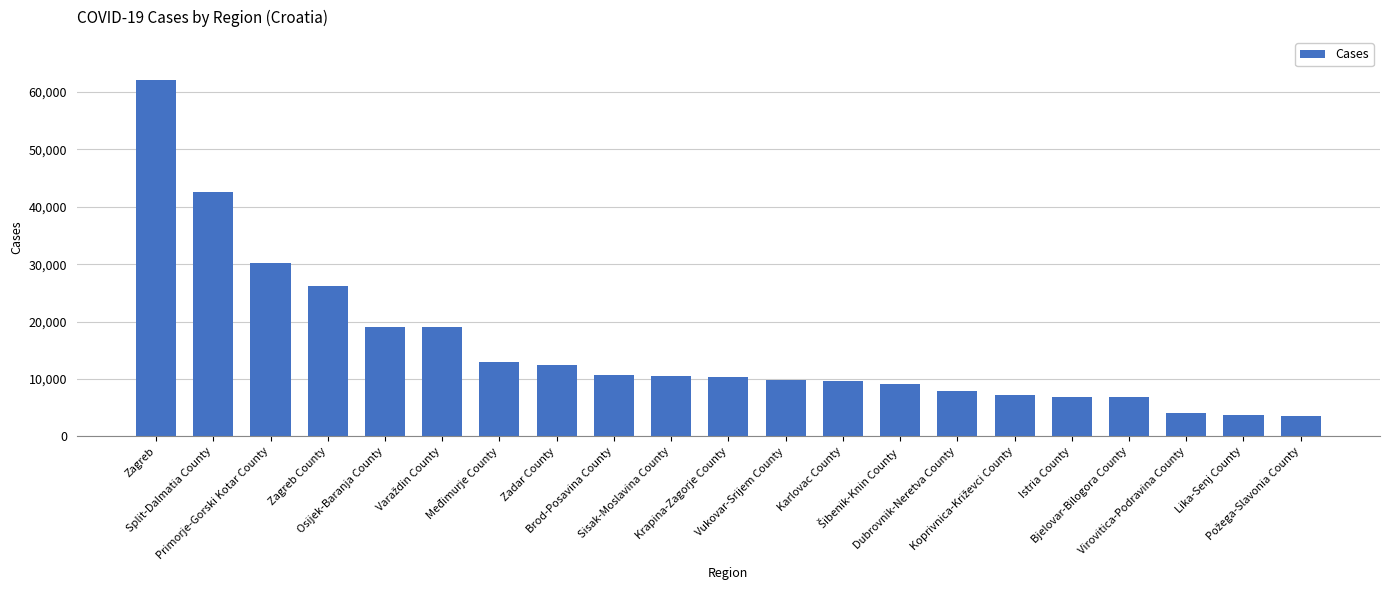

What is the label of the 19th bar from the left?

Virovitica-Podravina County